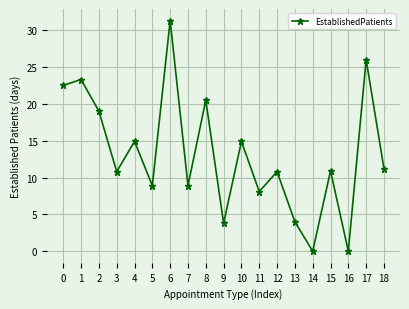

What is the difference between the values at 16 and 4?

14.9